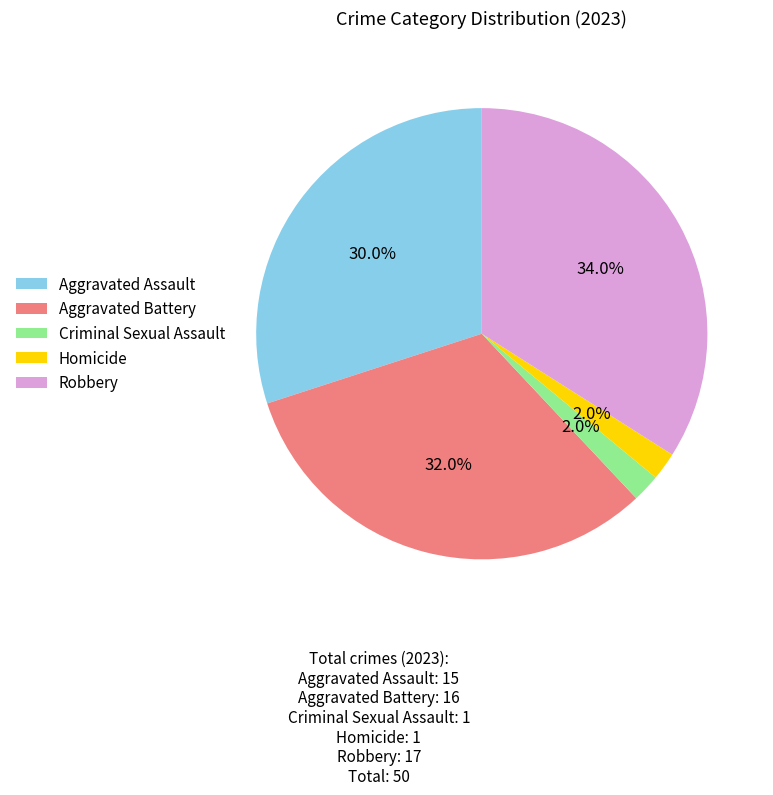

What is the largest slice in the pie chart?

Robbery